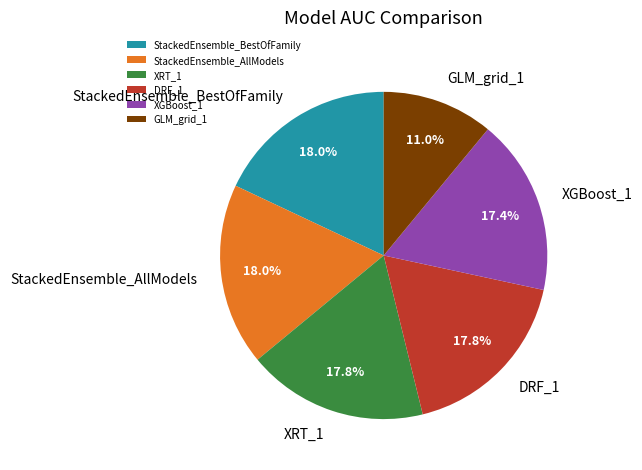

Does StackedEnsemble_AllModels account for over 50% of the chart?

No